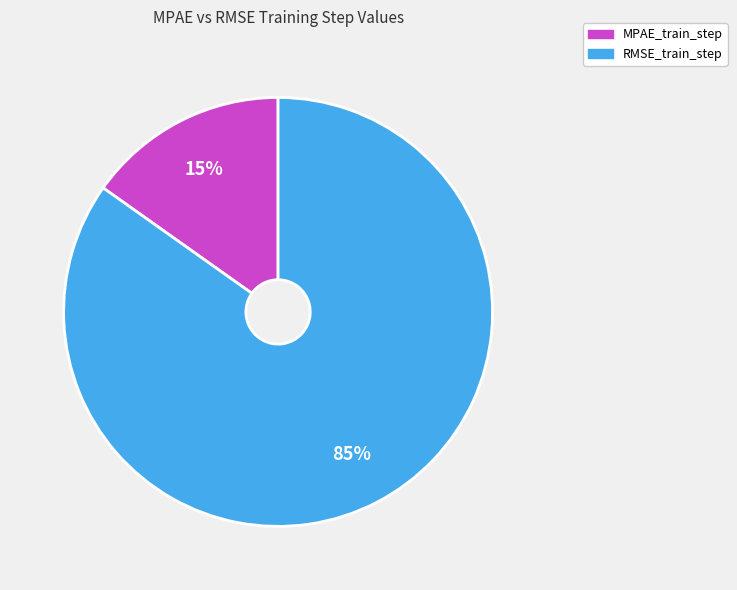

How many slices are in this pie chart?

2